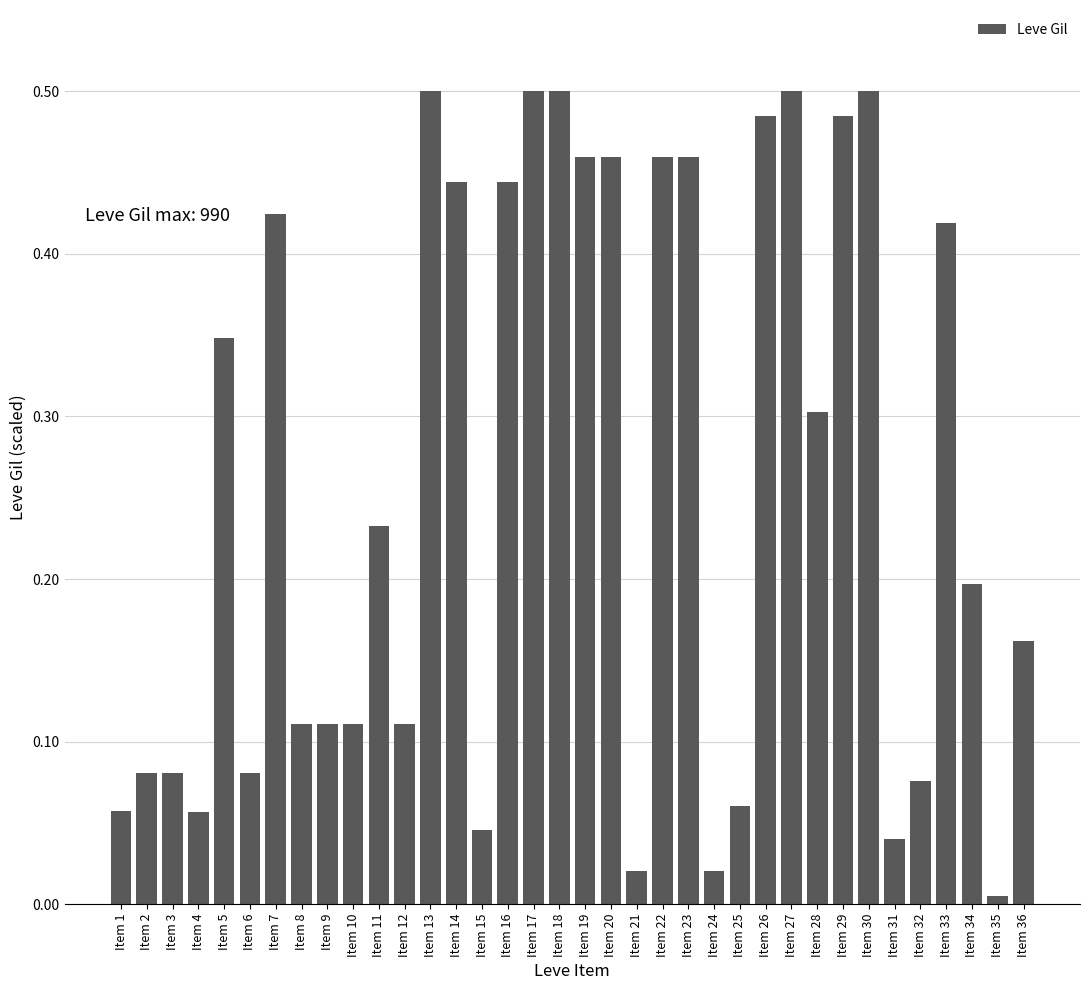

What is the sum of the values at Item 10 and Item 19?

0.6